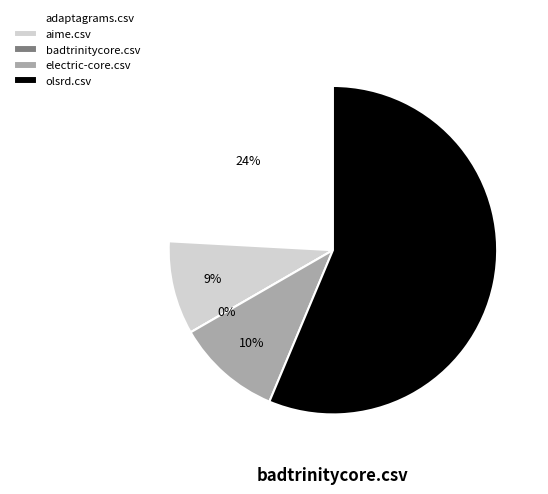

Rank the categories by value from highest to lowest.

olsrd.csv, adaptagrams.csv, electric-core.csv, aime.csv, badtrinitycore.csv